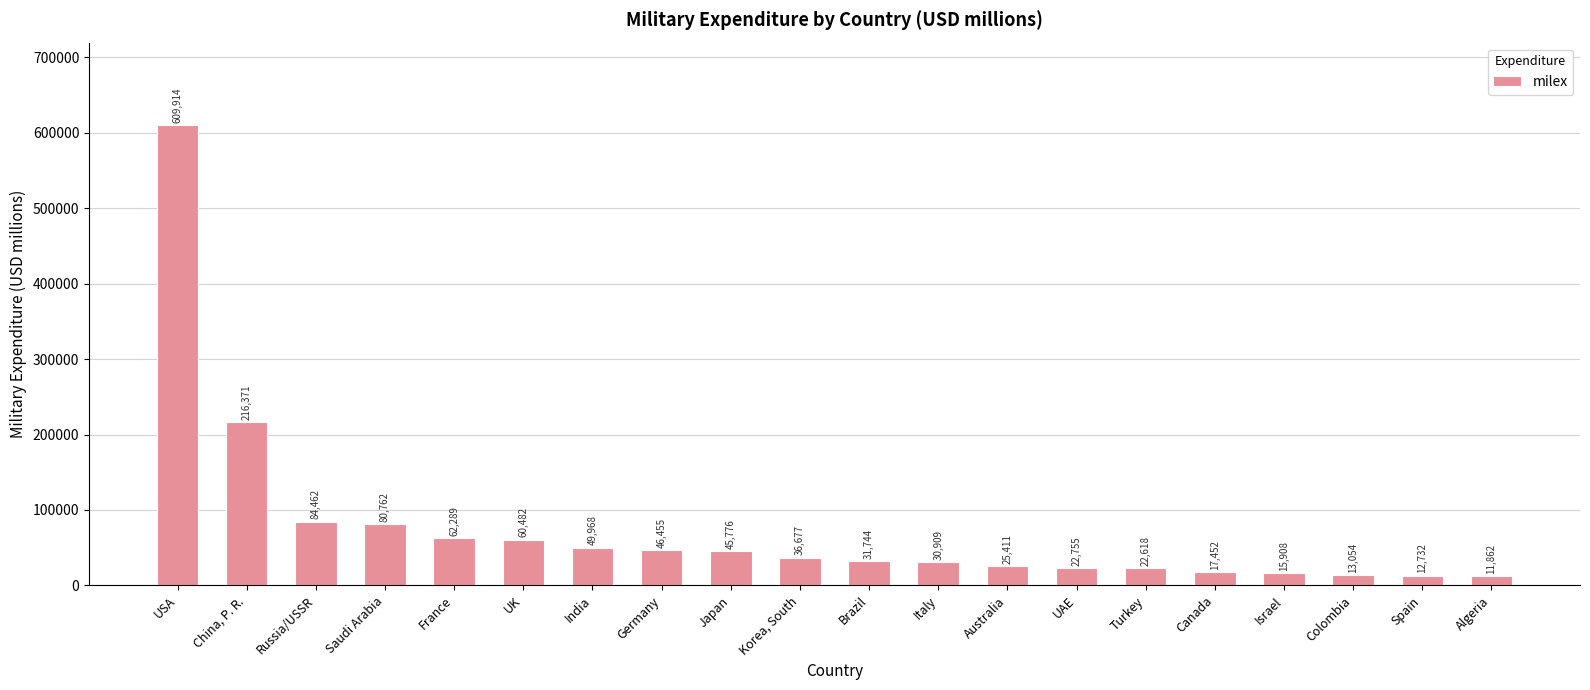

What is the change in value from France to Brazil?

-30545